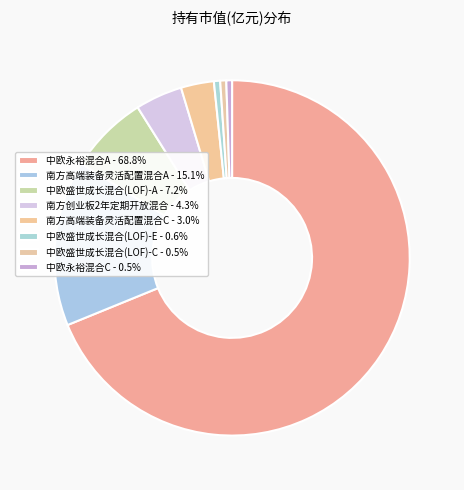

What percentage is the 中欧盛世成长混合(LOF)-A slice, to the nearest percent?

7%